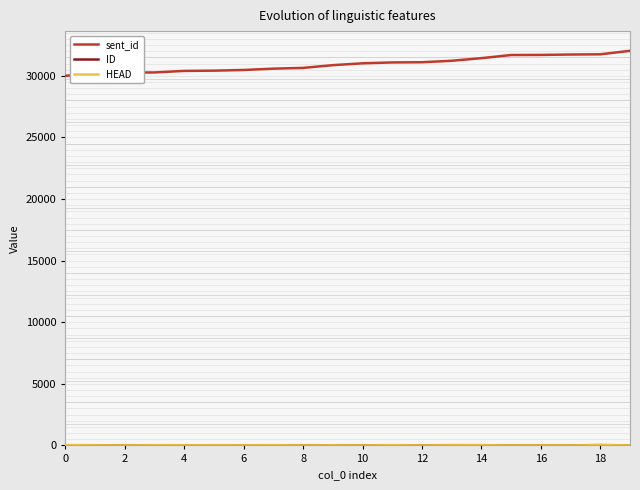

Which series has the widest spread of values?

sent_id